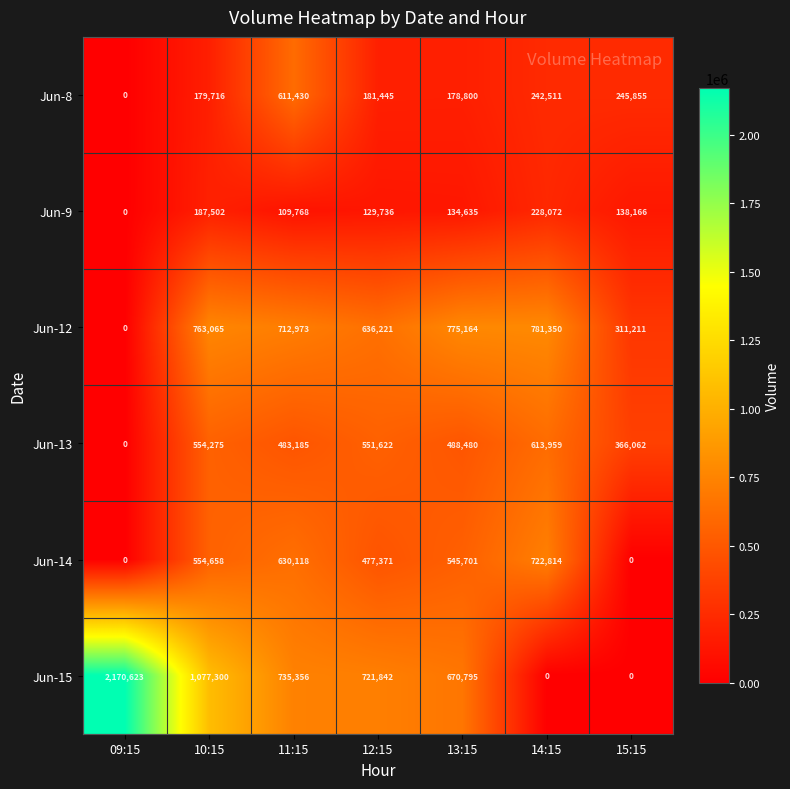

What is the total value across all series at 10:15?

3316516